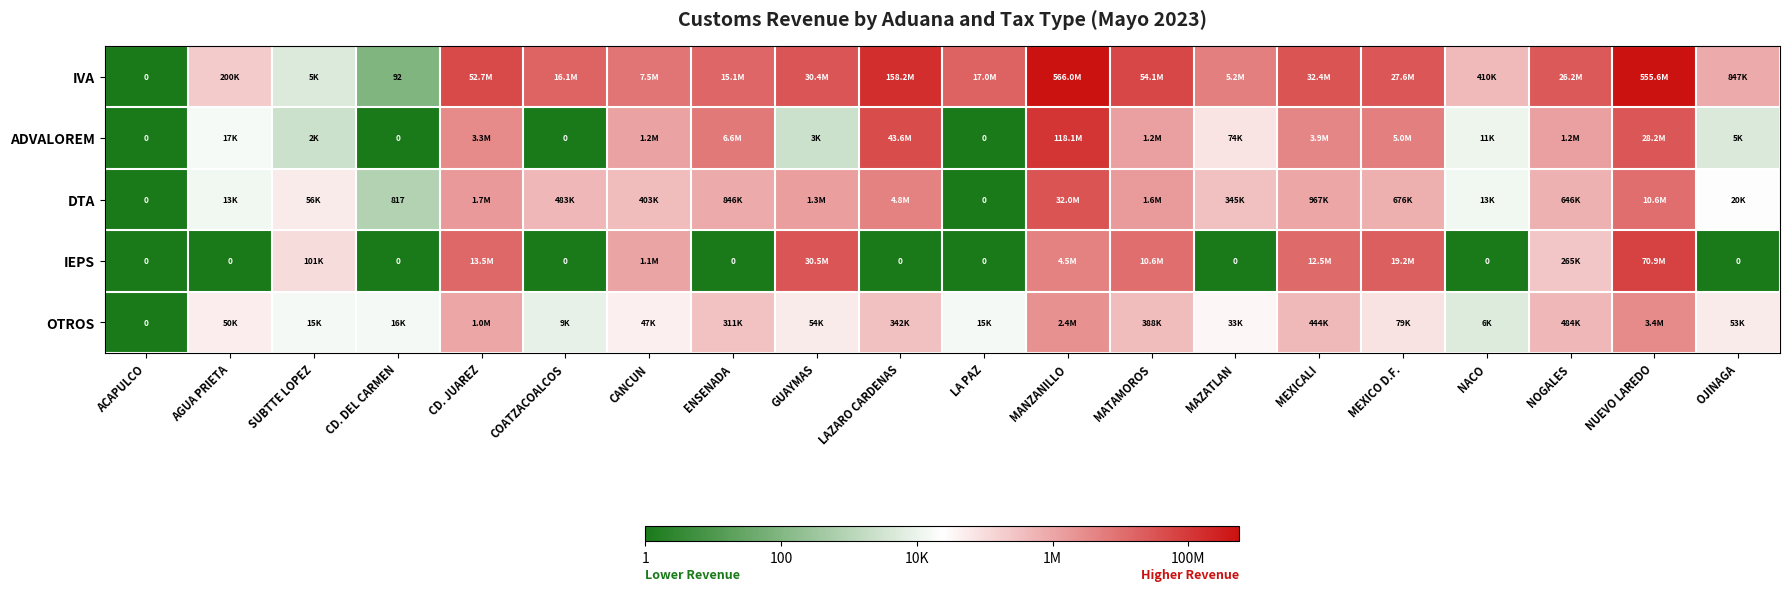

How many series are shown in this chart?

5